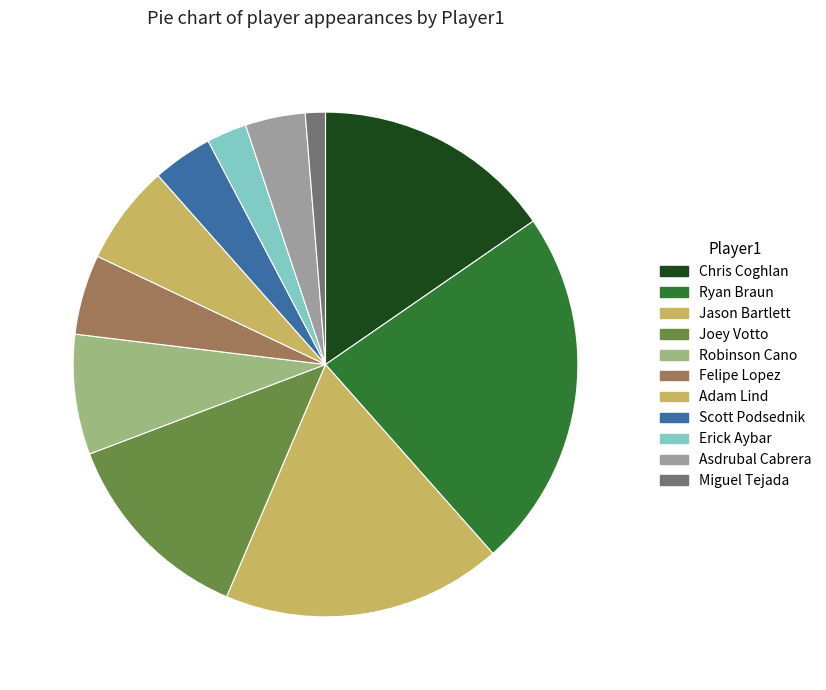

How many segments does this pie chart have?

11